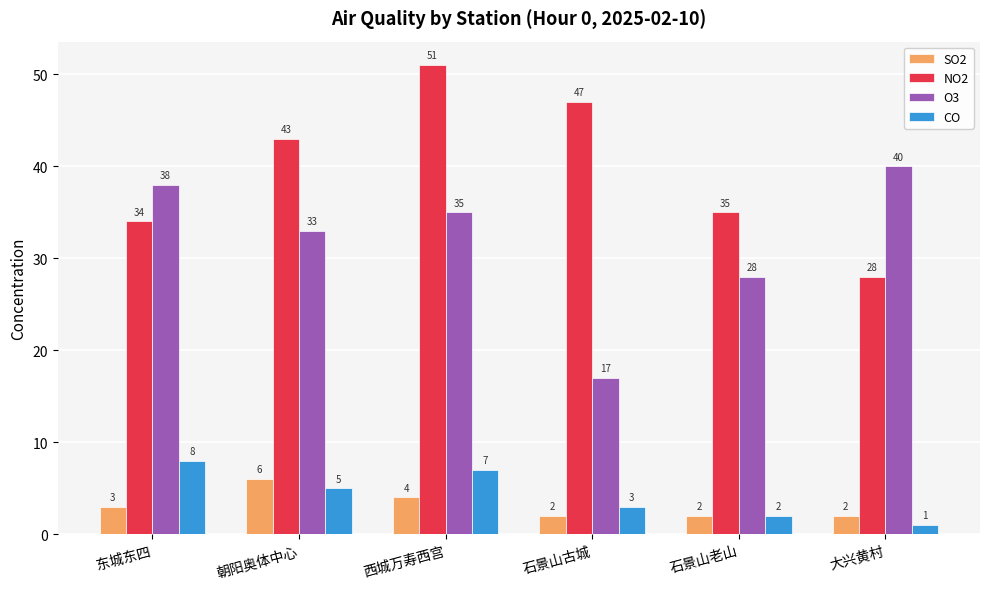

How many bars are there in total?

24